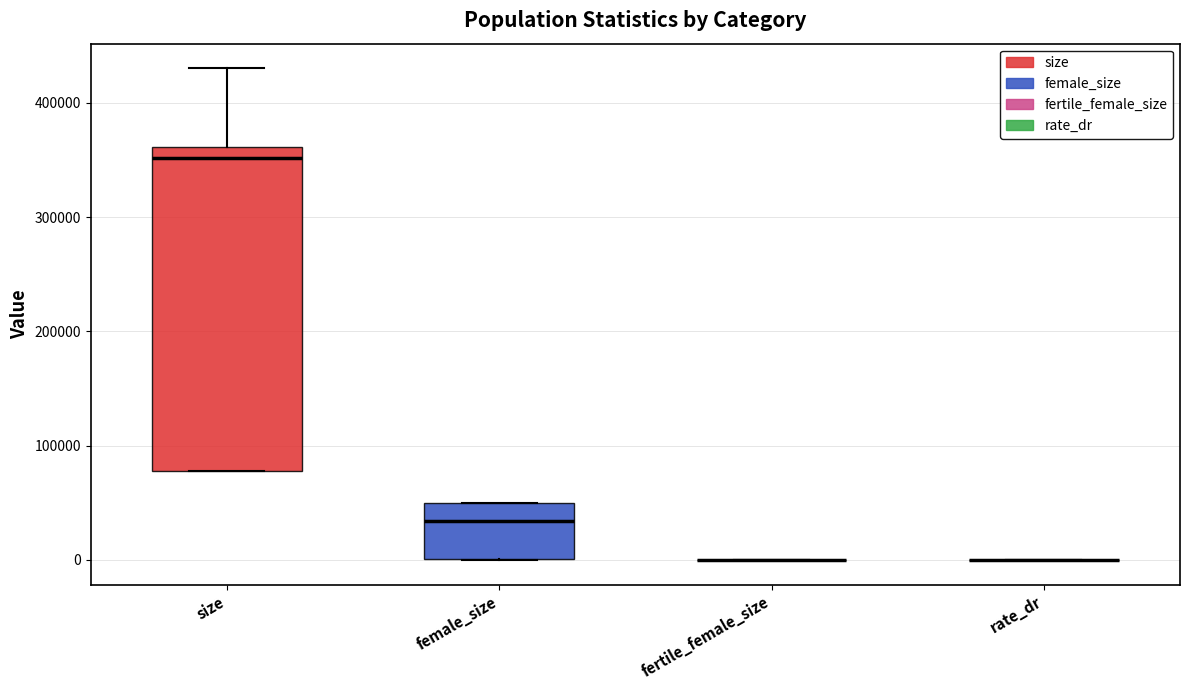

Reading left to right, transcribe this box plot: for each box, give where its median line is, the range the box spans, and where its two whiskers end, as read against the y-axis. The values are not printed on the chart, so give them approximately, as read against the axis.

size: median 350000, box 80000 to 360000, whiskers 80000 to 430000
female_size: median 30000, box 0 to 50000, whiskers 0 to 50000
fertile_female_size: box collapsed to a line at 0, whiskers 0 to 0
rate_dr: box collapsed to a line at 0, whiskers 0 to 0